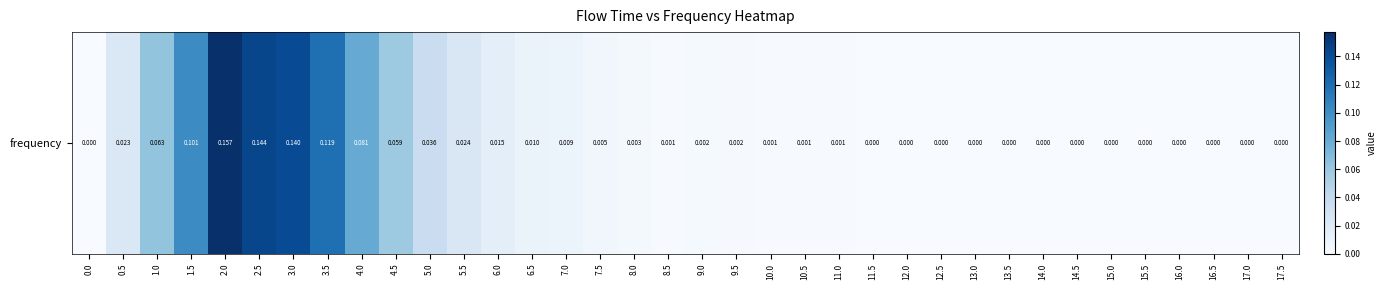

Reading left to right, extract all data points from this chart.

0.0	0.0	0.1	0.1	0.2	0.1	0.1	0.1	0.1	0.1	0.0	0.0	0.0	0.0	0.0	0.0	0.0	0.0	0.0	0.0	0.0	0.0	0.0	0.0	0.0	0.0	0.0	0.0	0.0	0.0	0.0	0.0	0.0	0.0	0.0	0.0